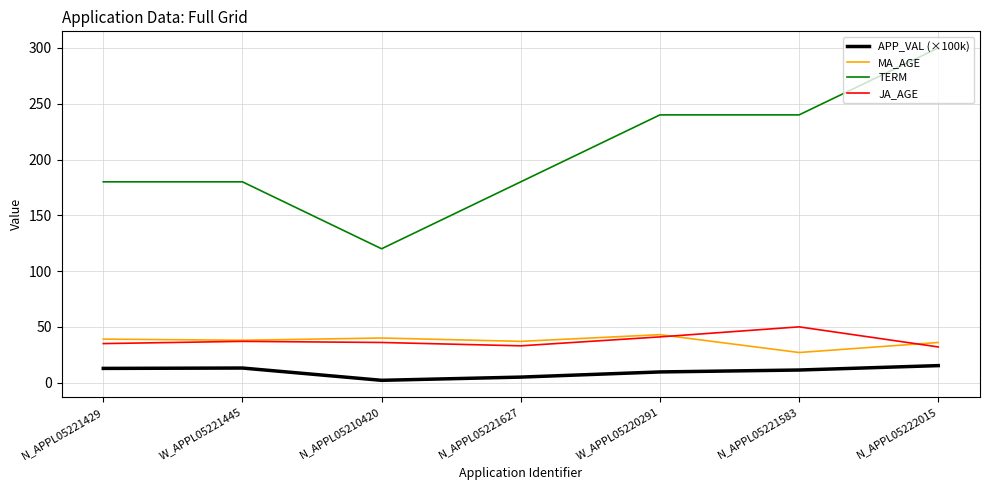

True or false: TERM has a value of 240.0 at N_APPL05221583.

True